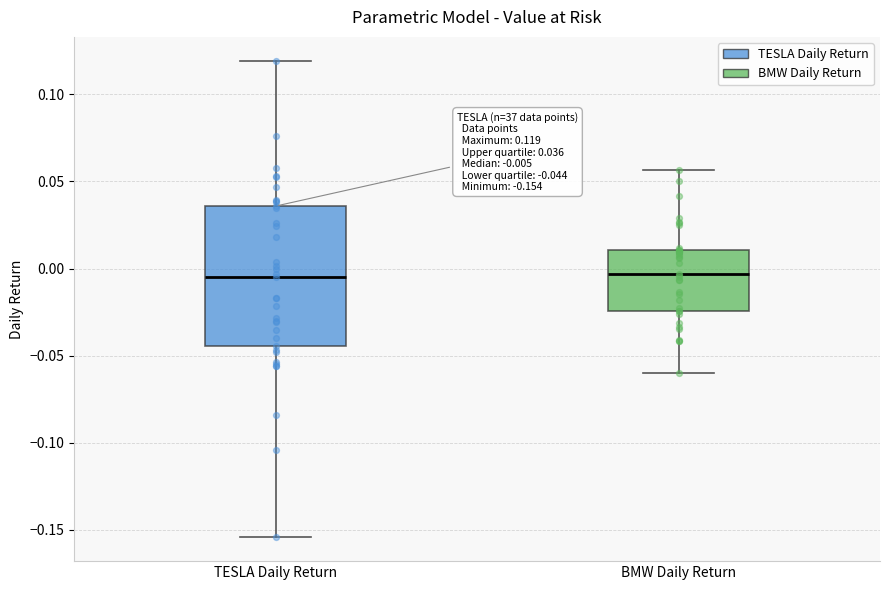

Comparing the boxes themselves (not the whiskers), which one is the tallest?

TESLA Daily Return